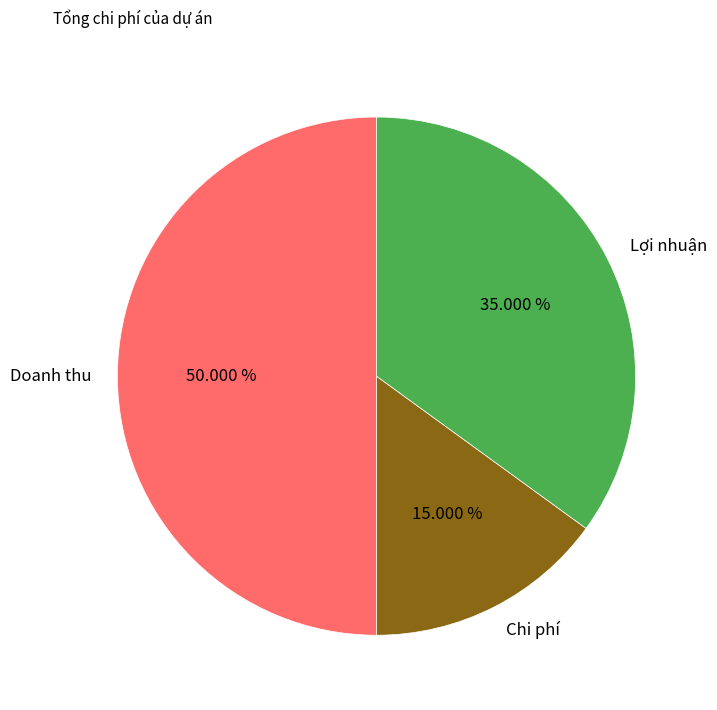

Is it true that Chi phí is 15% of the pie?

True